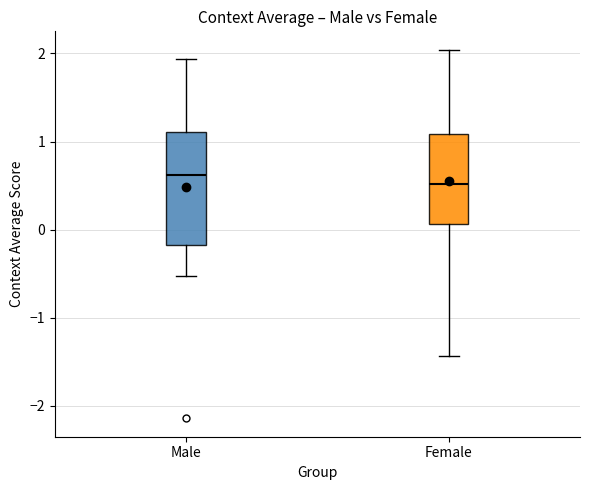

Comparing the boxes themselves (not the whiskers), which one is the tallest?

Male